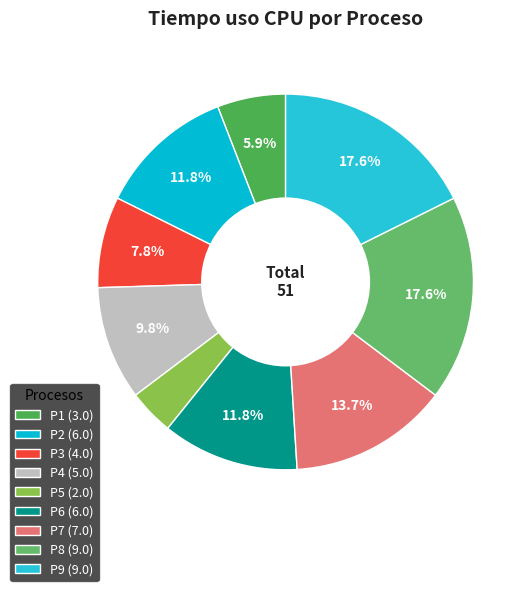

To the nearest percent, what is the average slice percentage?

11%